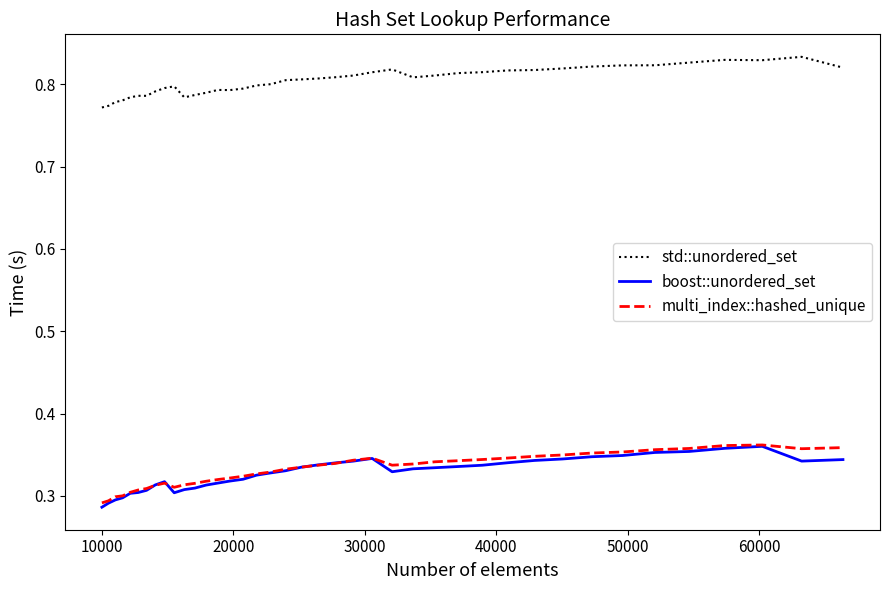

Which series has the largest total across all categories?

std::unordered_set